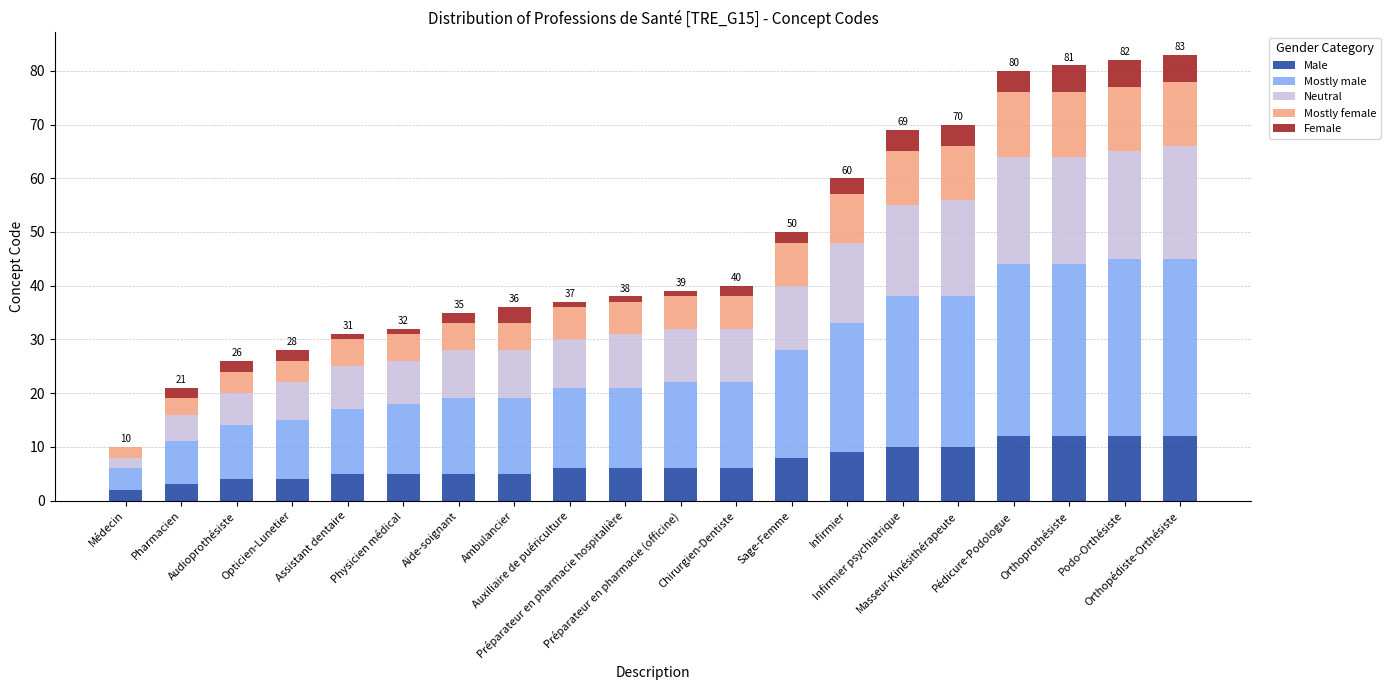

What are all the series names shown in the legend?

Male, Mostly male, Neutral, Mostly female, Female